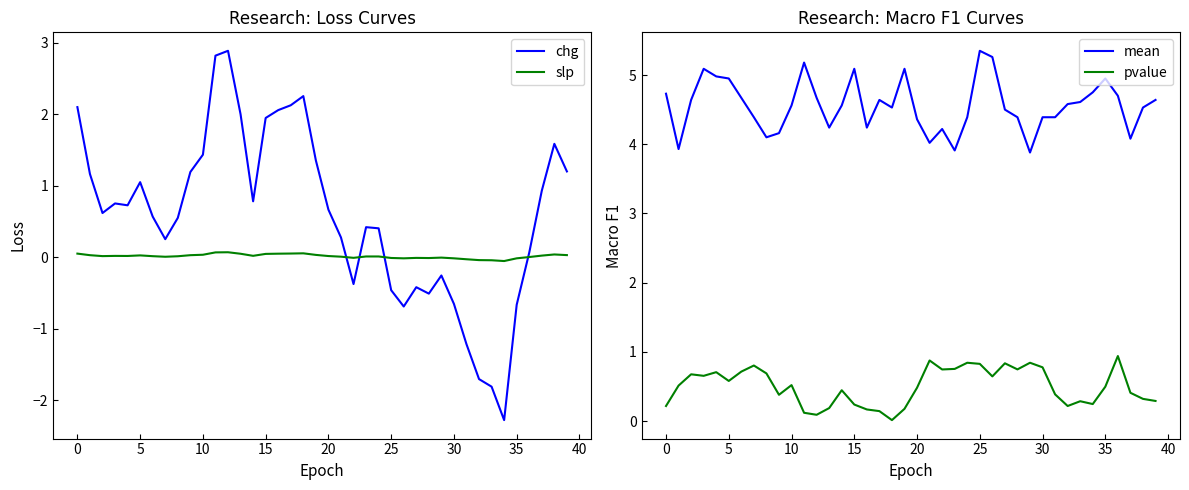

What is the label of the 2nd point from the right?

38